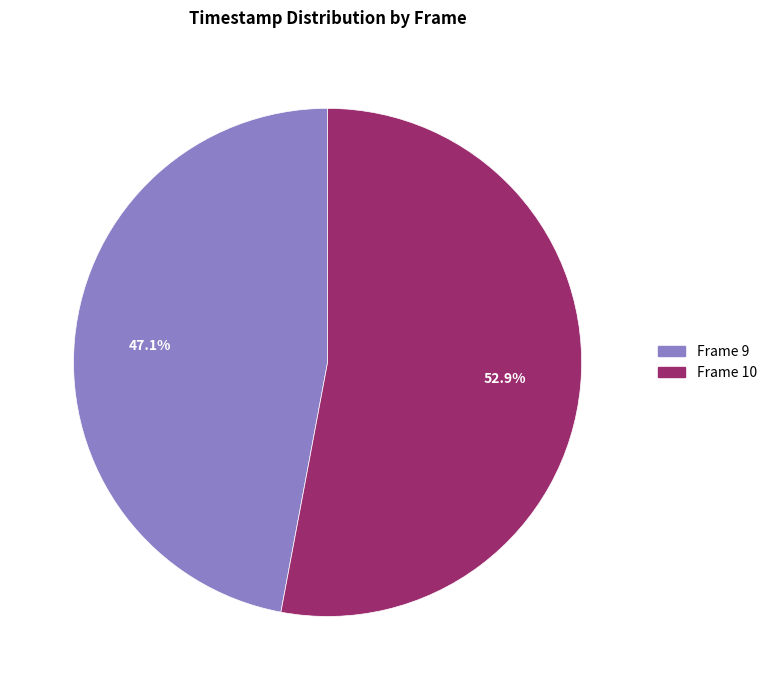

True or false: Frame 10 accounts for 46% of the total.

False